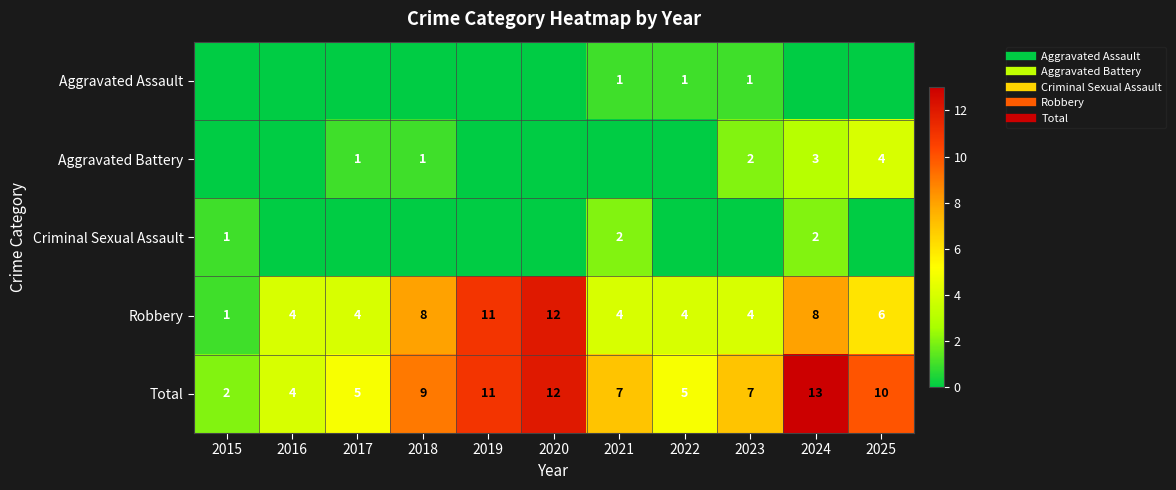

At which label does Total reach its minimum?

2015